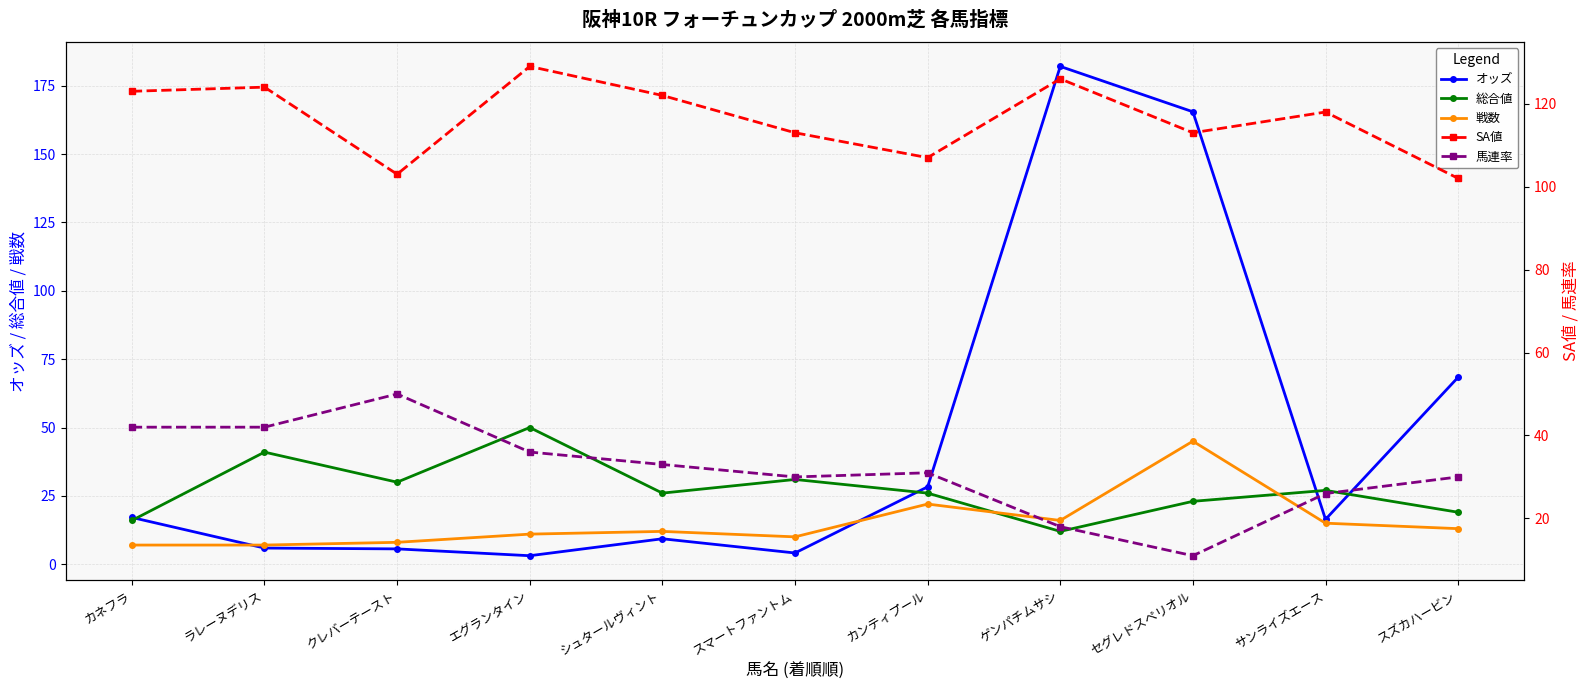

What is the greatest value displayed?

182.1